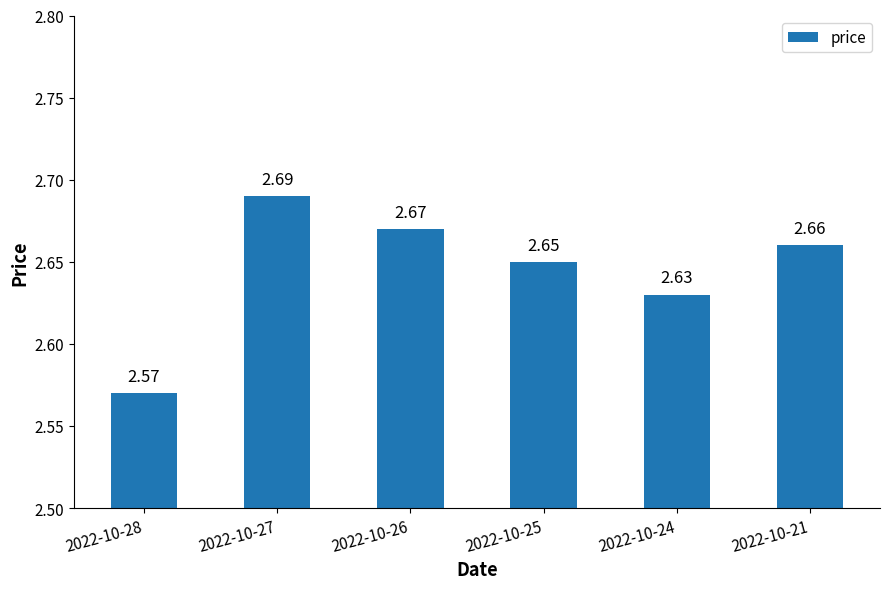

Where is the data nearest to the value 2?

2022-10-28